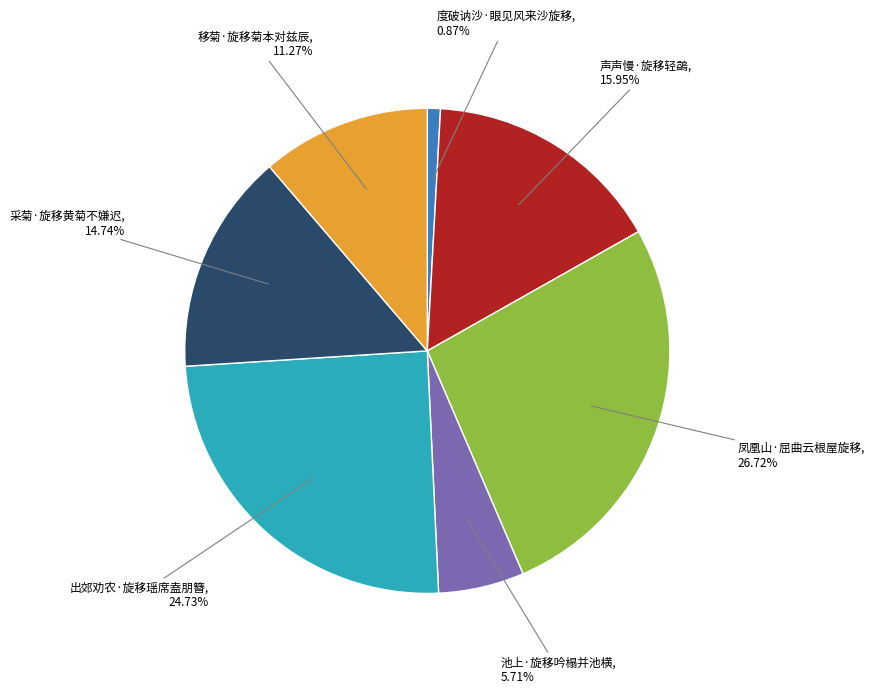

To the nearest percent, what is the average slice percentage?

14%